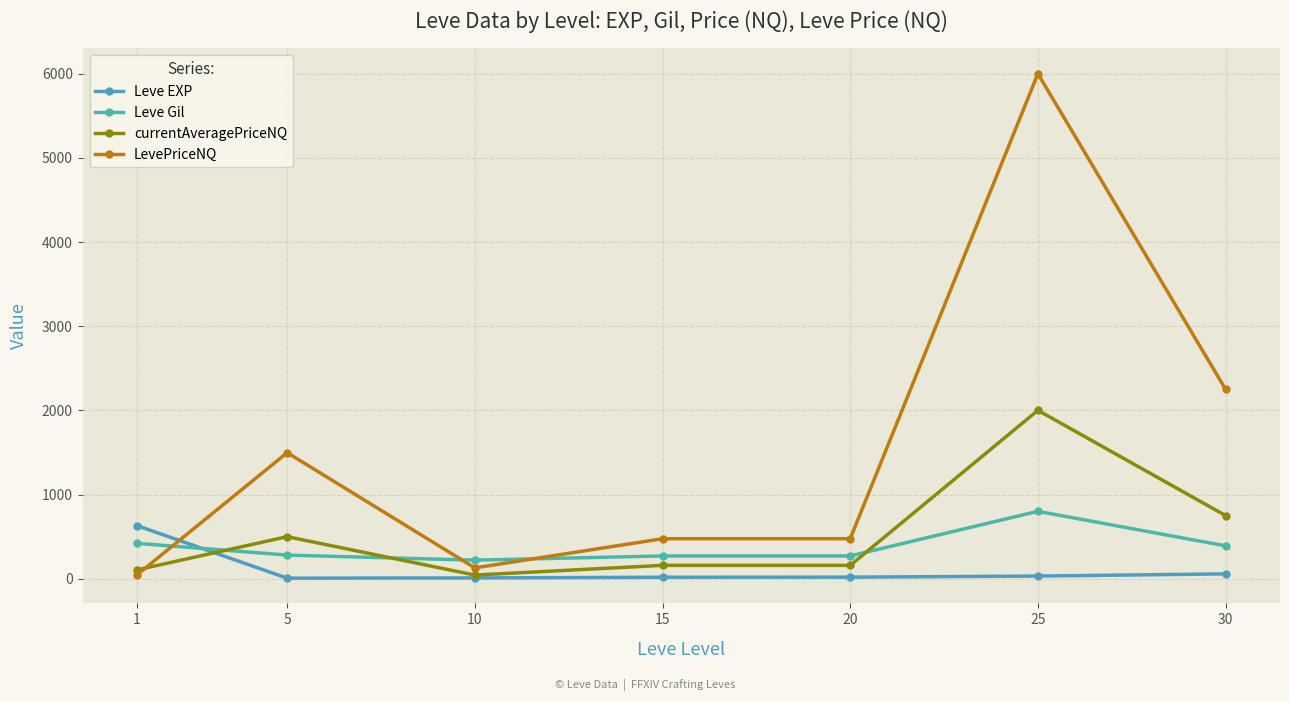

Is the value of LevePriceNQ at 15 greater than the value of currentAveragePriceNQ at 5?

No